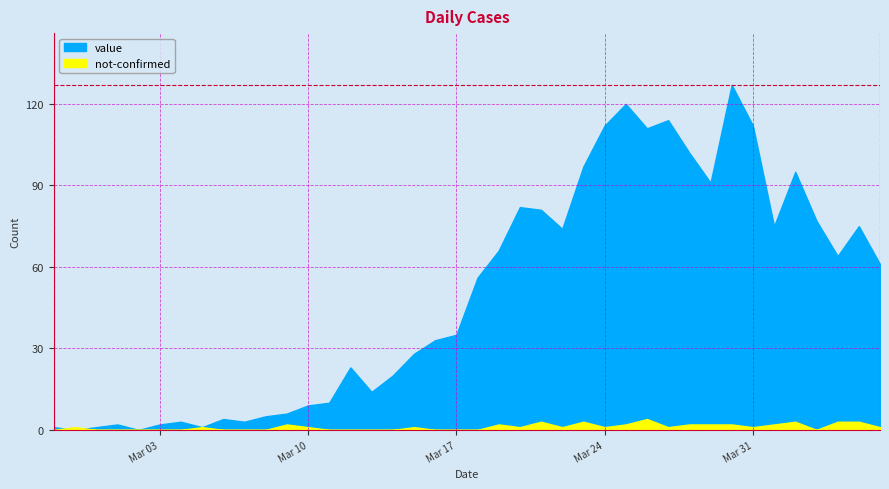

Reading right to left, extract all data points from this chart.

value: 61	75	64	77	95	75	112	127	91	102	114	111	120	112	97	74	81	82	66	56	35	33	28	20	14	23	10	9	6	5	3	4	1	3	2	0	2	1	0	1
not-confirmed: 1	3	3	0	3	2	1	2	2	2	1	4	2	1	3	1	3	1	2	0	0	0	1	0	0	0	0	1	2	0	0	0	1	0	0	0	0	0	1	0